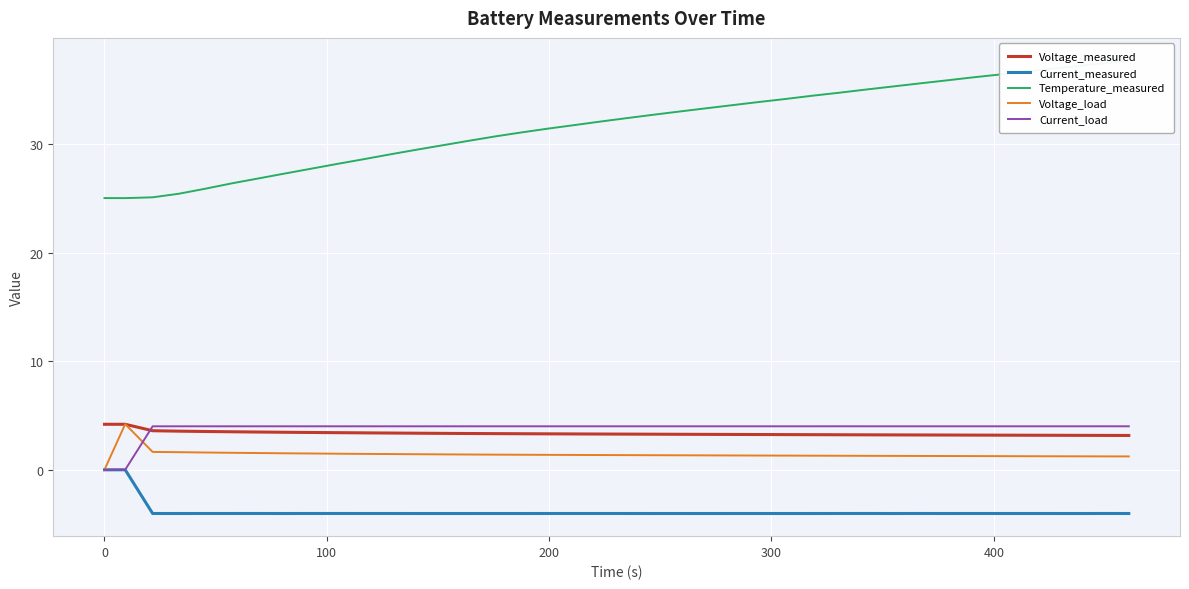

What is the sum of all Voltage_load values?

56.3